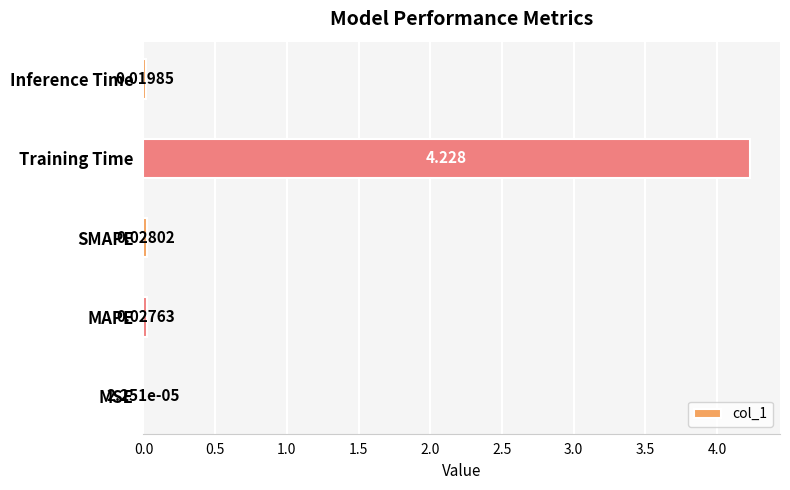

Between Training Time and MSE, which is larger?

Training Time